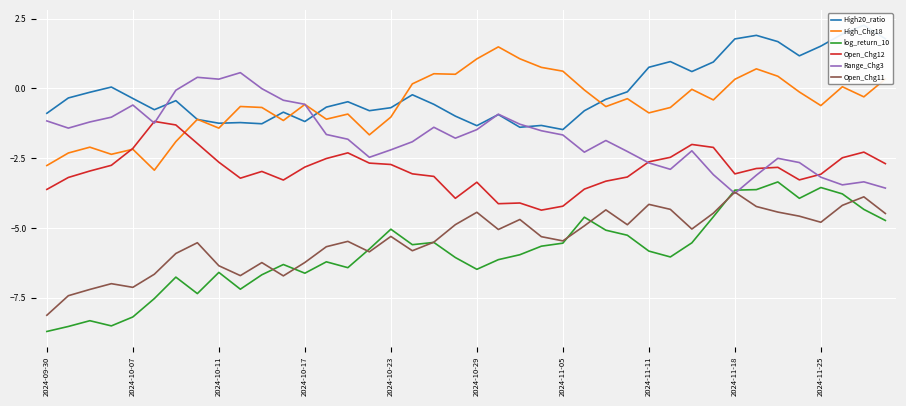

What is the average value of the Range_Chg3 series?

-1.7